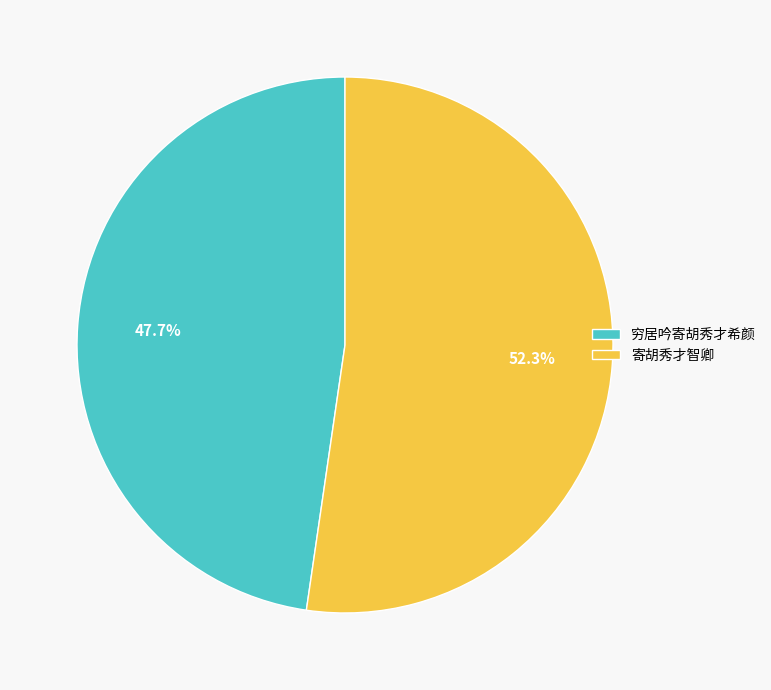

Is it true that 穷居吟寄胡秀才希颜 is 61% of the pie?

False